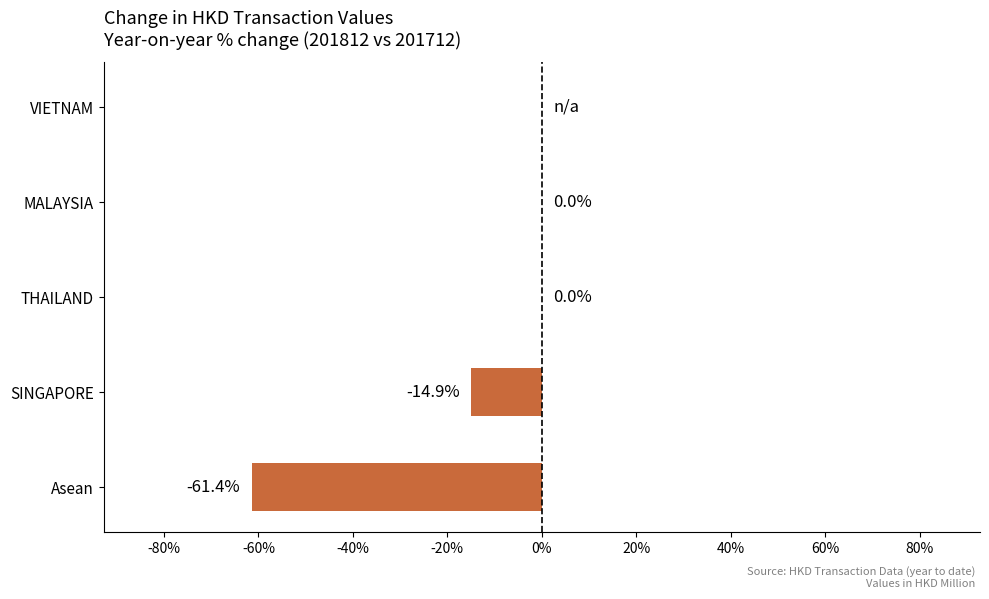

True or false: the data shows -61.4 at Asean.

True